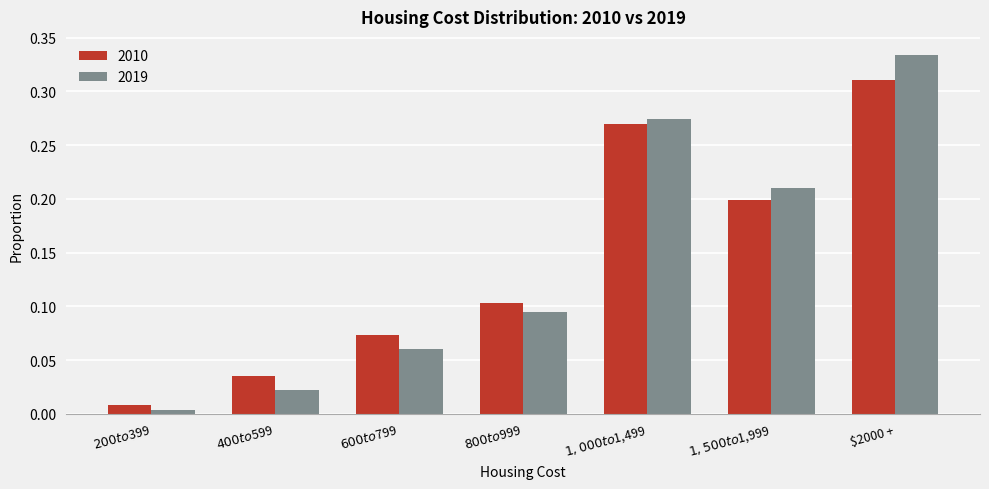

Which category has the highest value in the 2010 series?

$2000 +